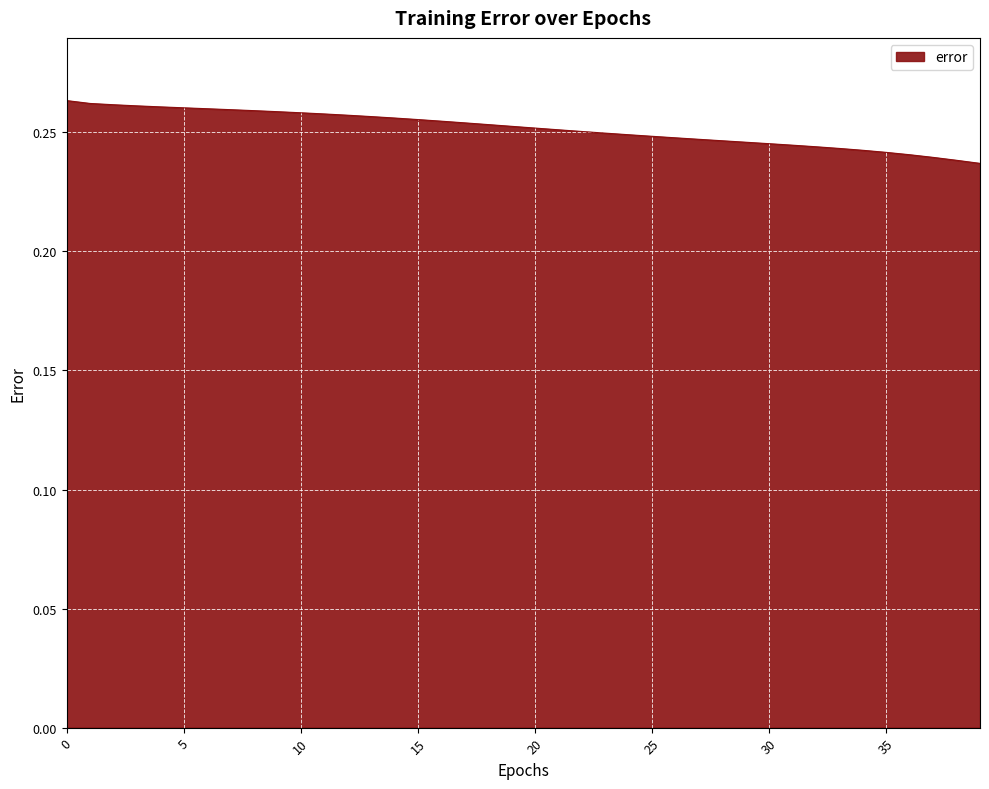

Does the chart have visible grid lines?

Yes